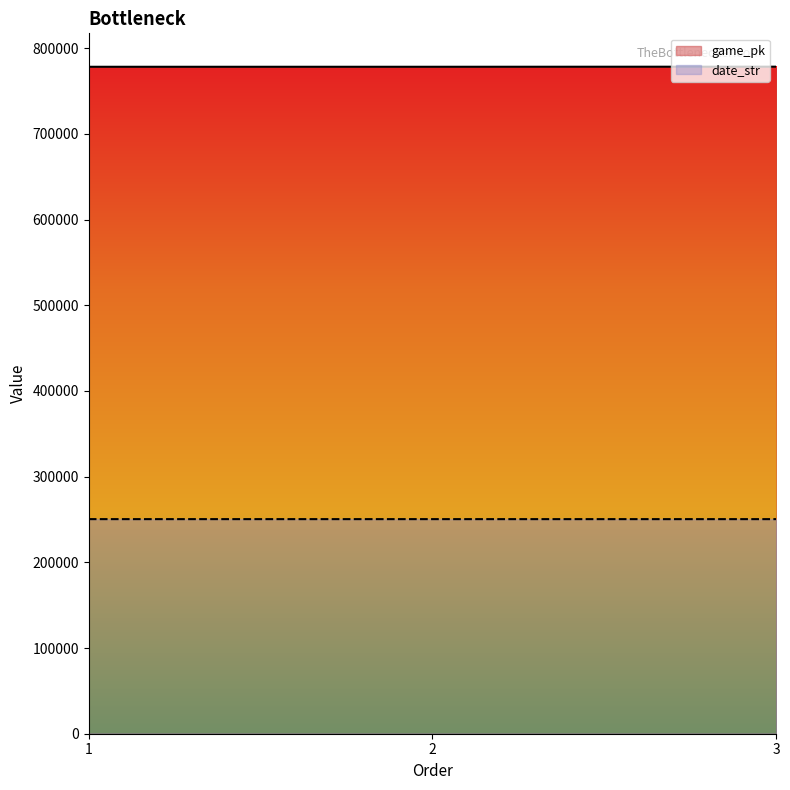

Reading right to left, transcribe all the data shown in this chart.

game_pk: 3=778387	2=778282	1=778272
date_str: 3=250409	2=250417	1=250418